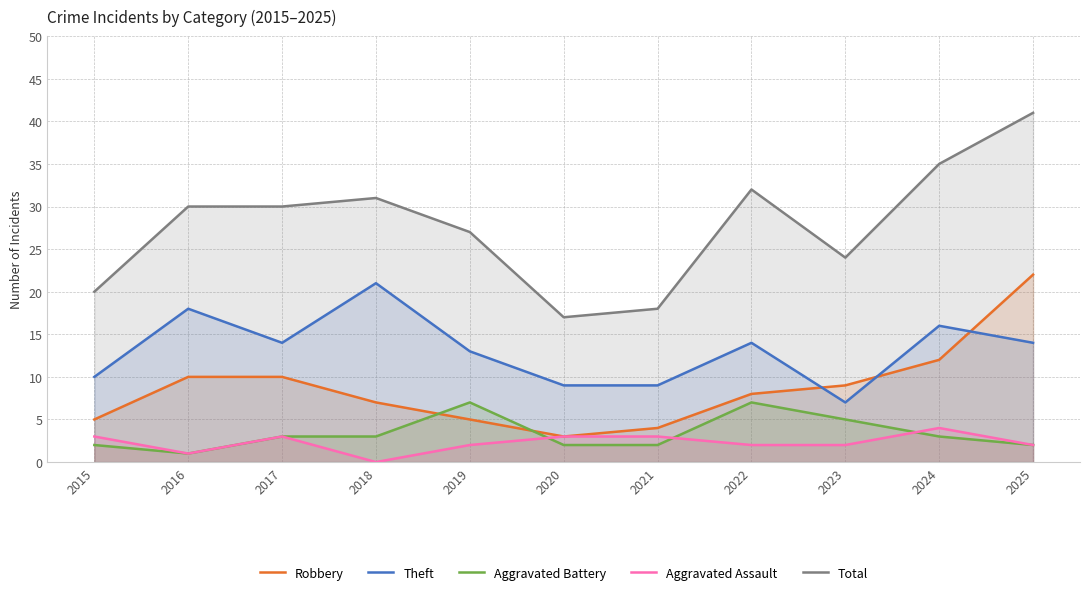

What is the difference between the maximum and minimum values in the Theft series?

14